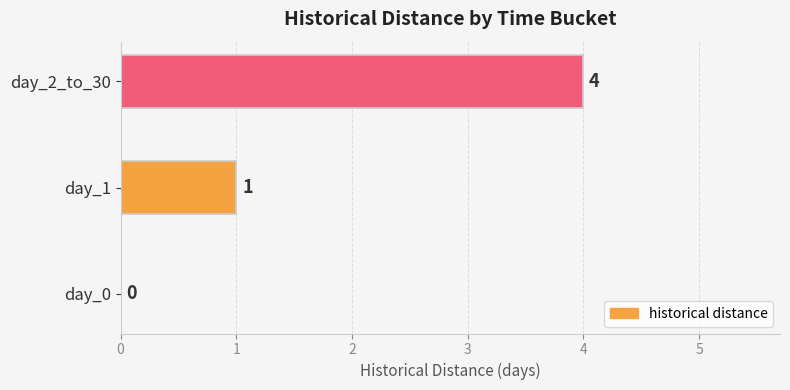

At which label is the value closest to 2?

day_1